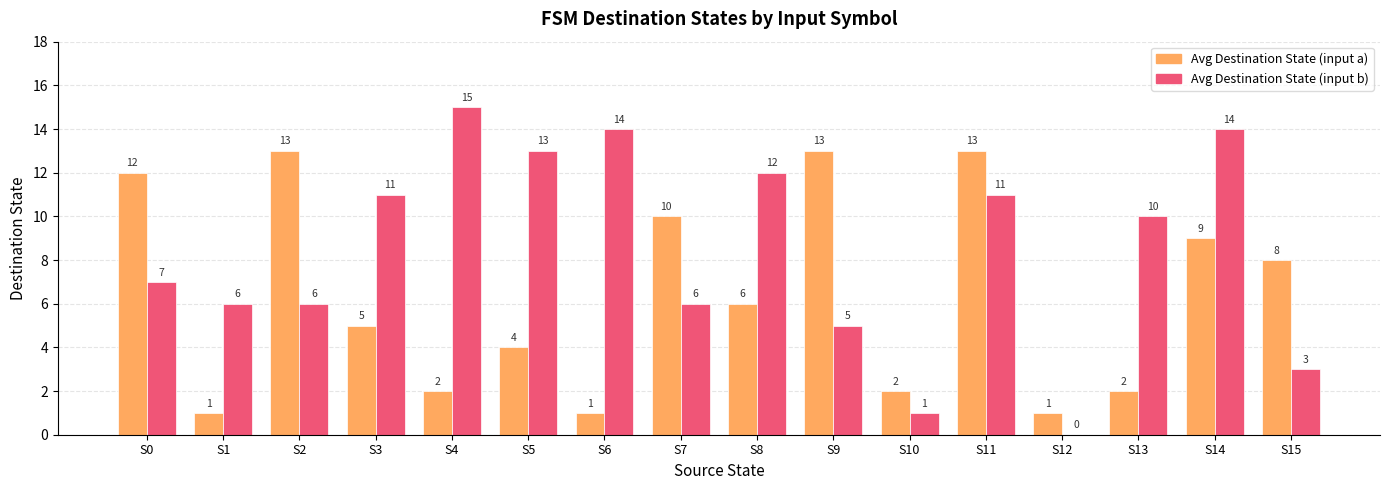

Count the number of data series in this chart.

2